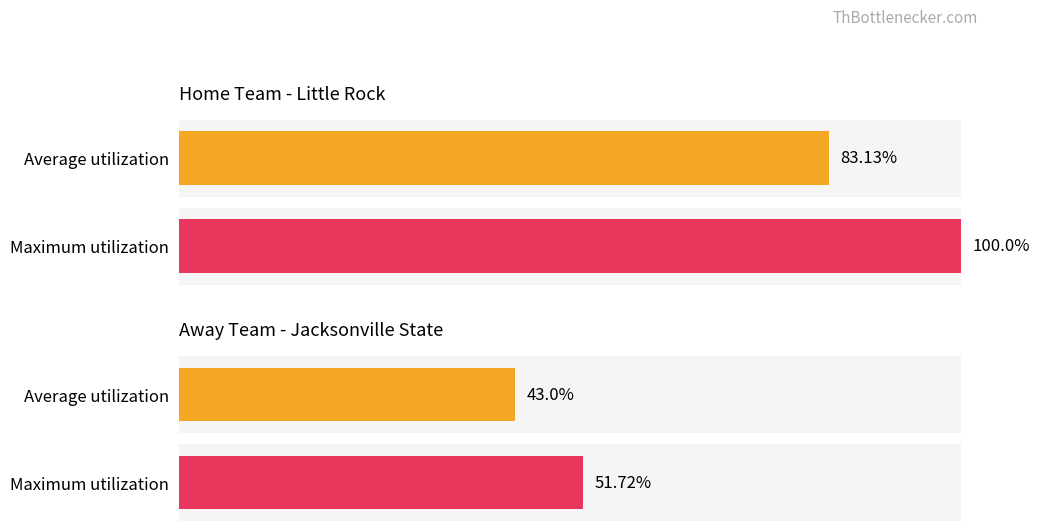

What are all the series names shown in the legend?

Average utilization, Maximum utilization